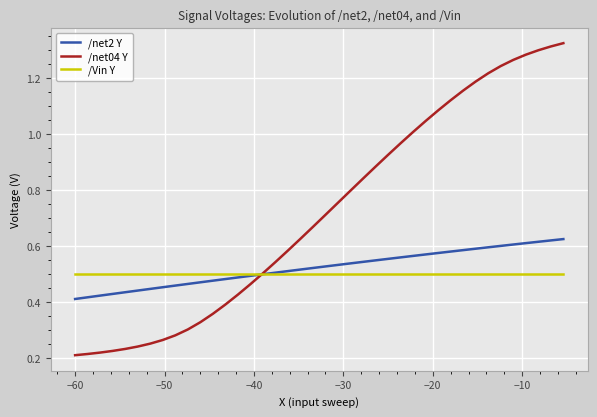

Which series has the widest spread of values?

/net04 Y